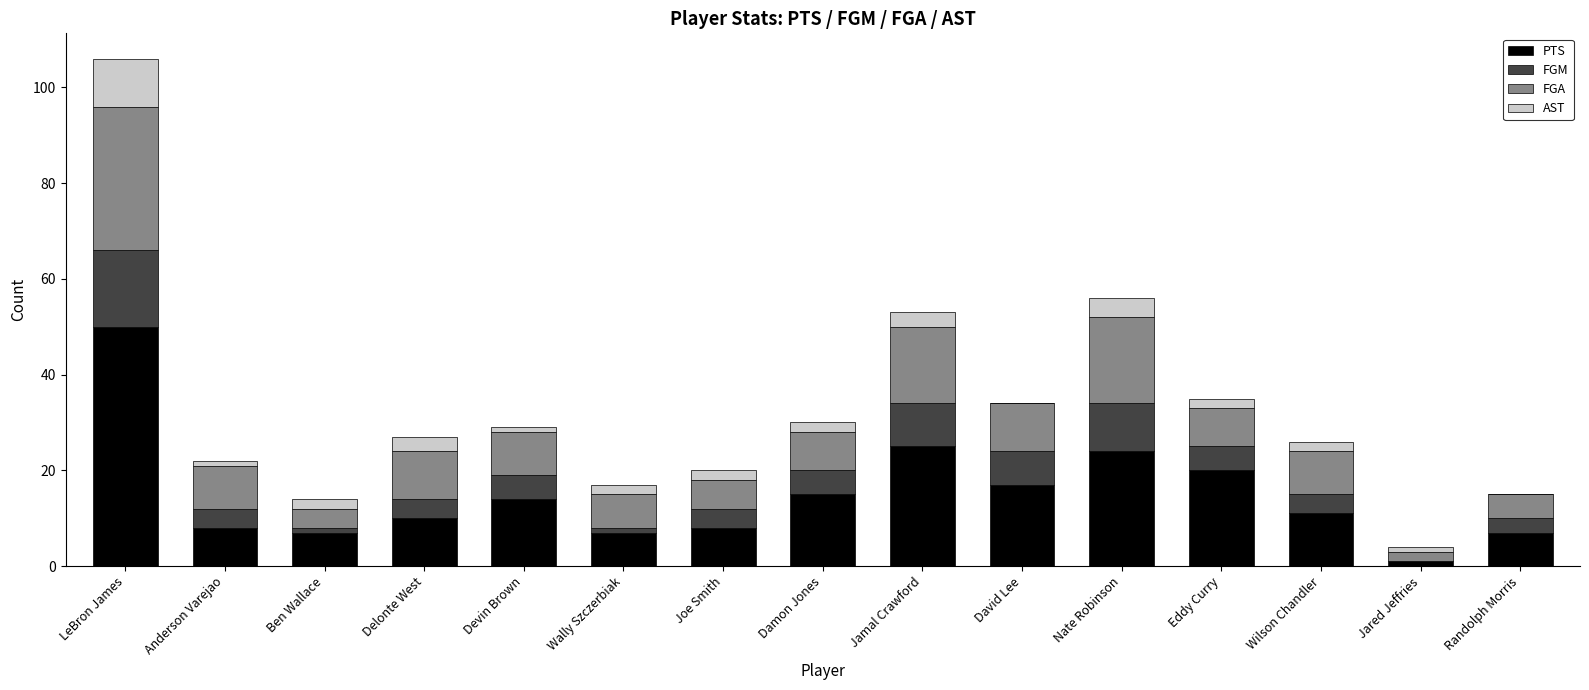

Are the bars grouped side by side (vs. stacked)?

No